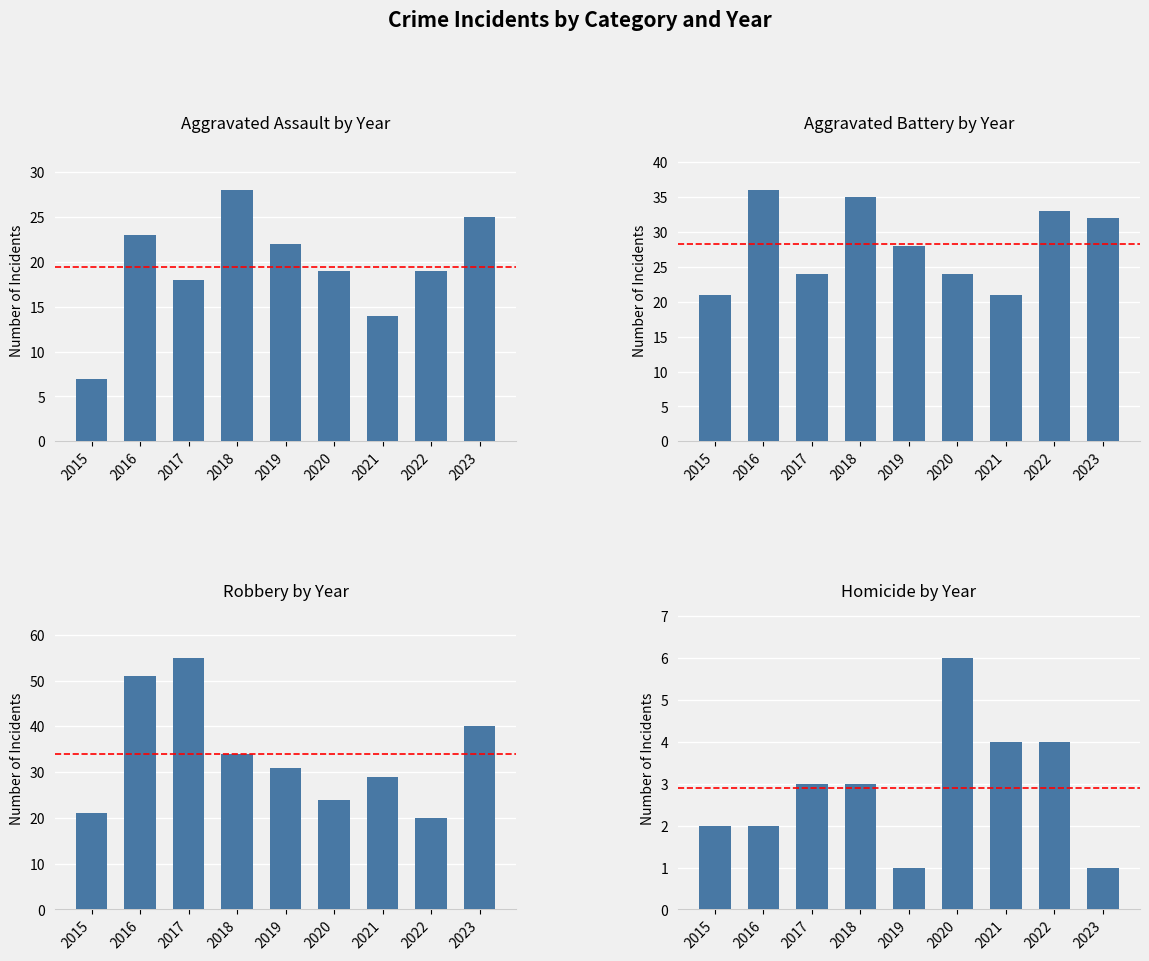

Reading right to left, what are all the values shown in this chart?

Aggravated Assault: 25	19	14	19	22	28	18	23	7
Aggravated Battery: 32	33	21	24	28	35	24	36	21
Robbery: 40	20	29	24	31	34	55	51	21
Homicide: 1	4	4	6	1	3	3	2	2